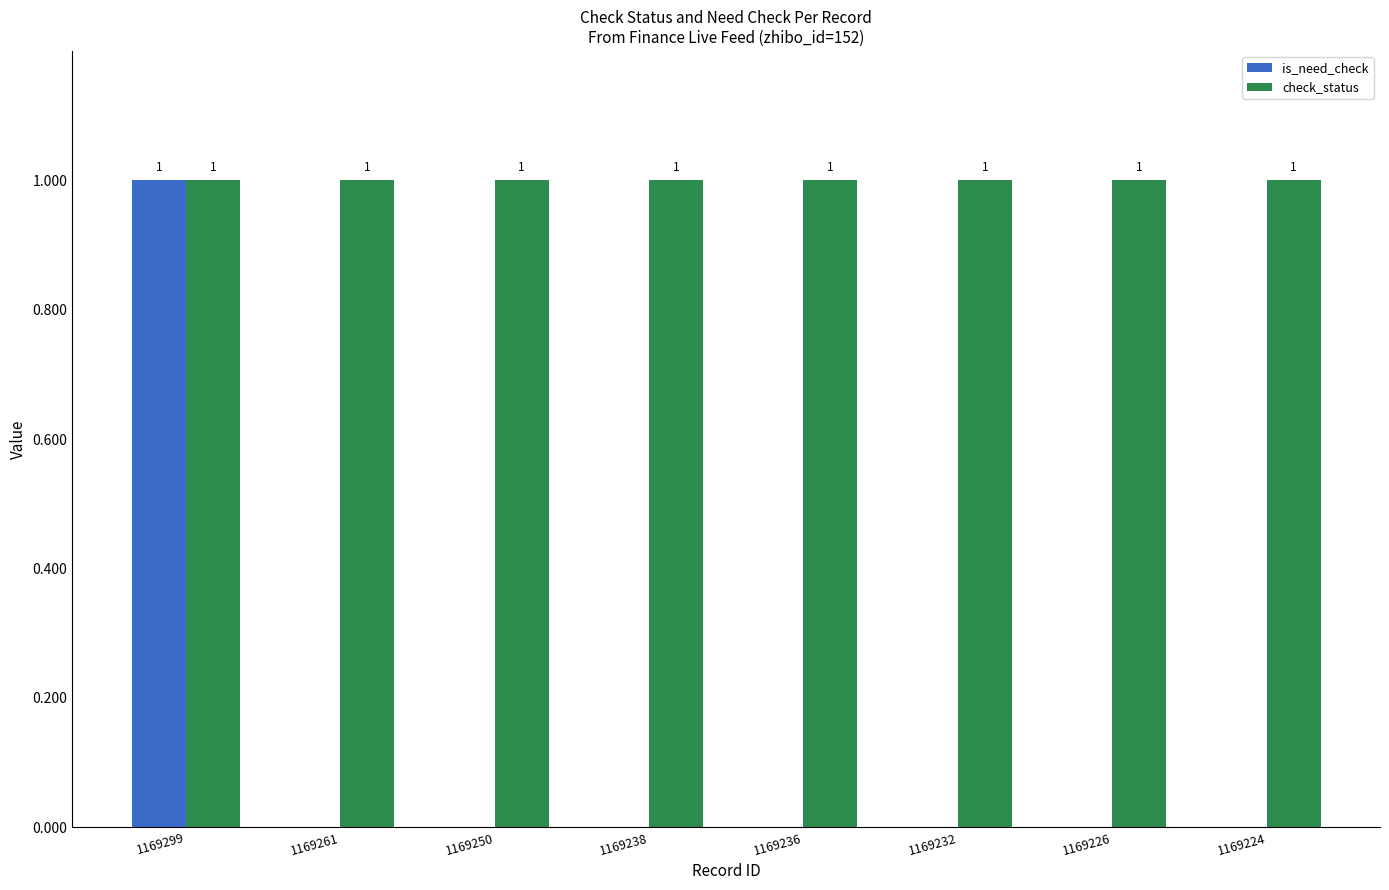

What is the sum of the check_status values at 1169224 and 1169232?

2